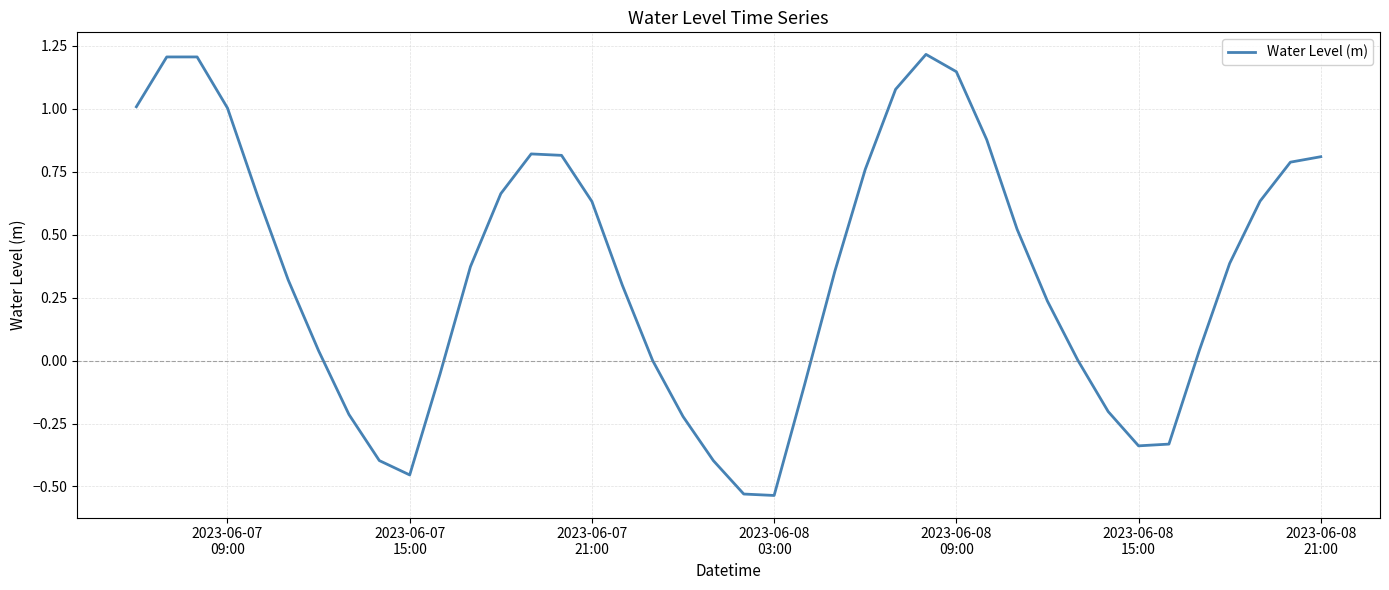

What is the greatest value displayed?

1.2